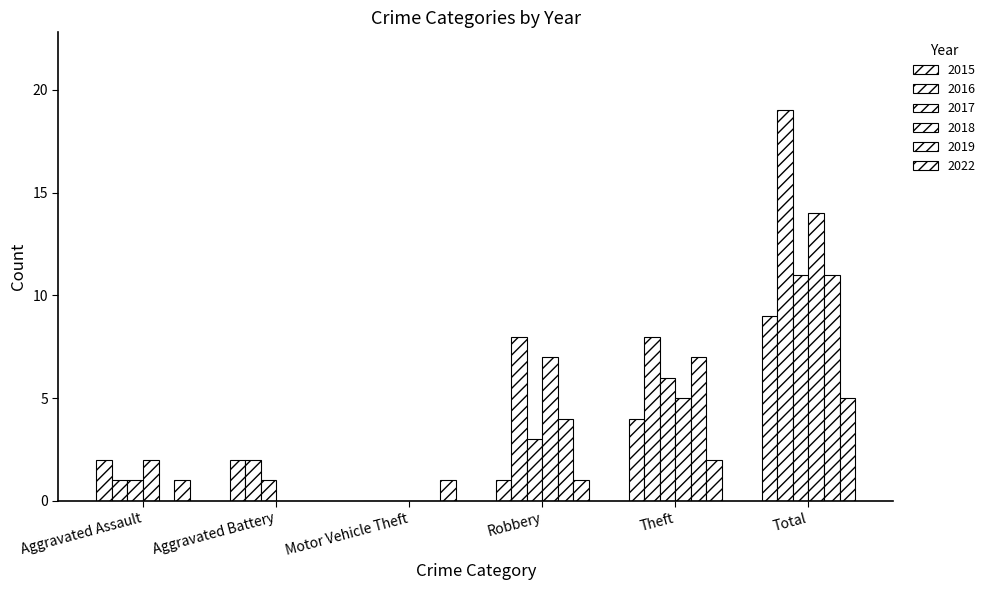

How many groups of bars are there?

6